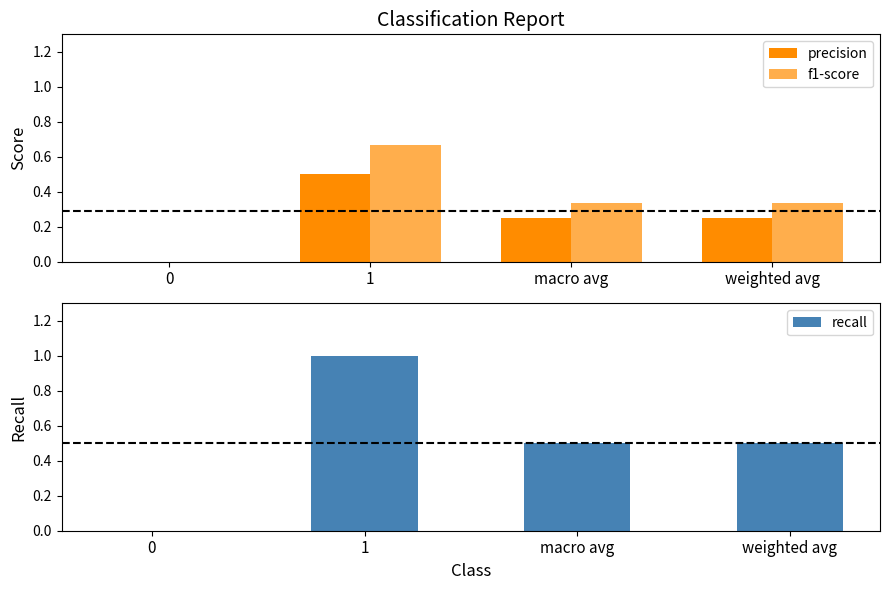

What is the value of the recall bar at the 3rd from the left?

0.5